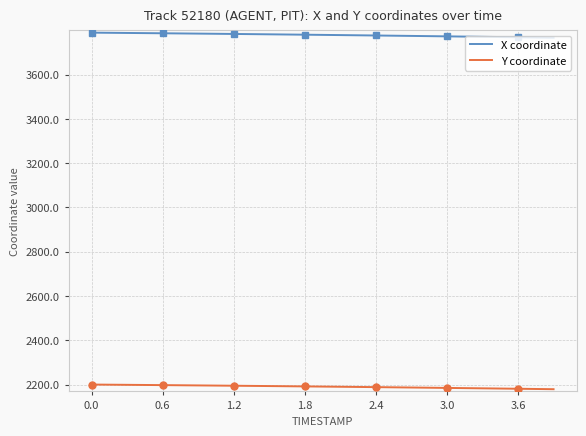

What is the average value of the X coordinate series?

3778.6